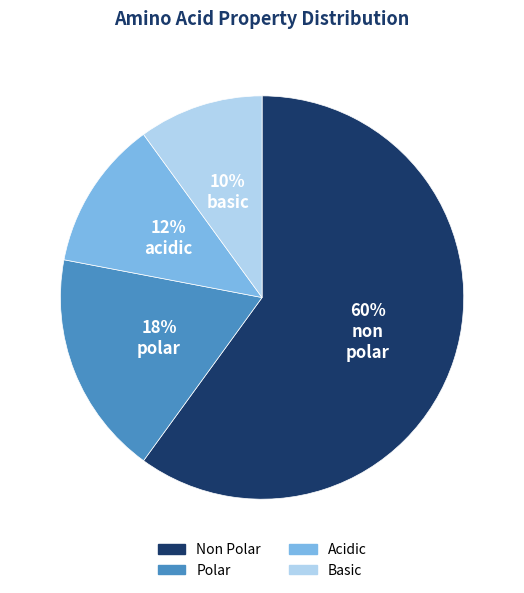

To the nearest percent, what is the average slice percentage?

25%